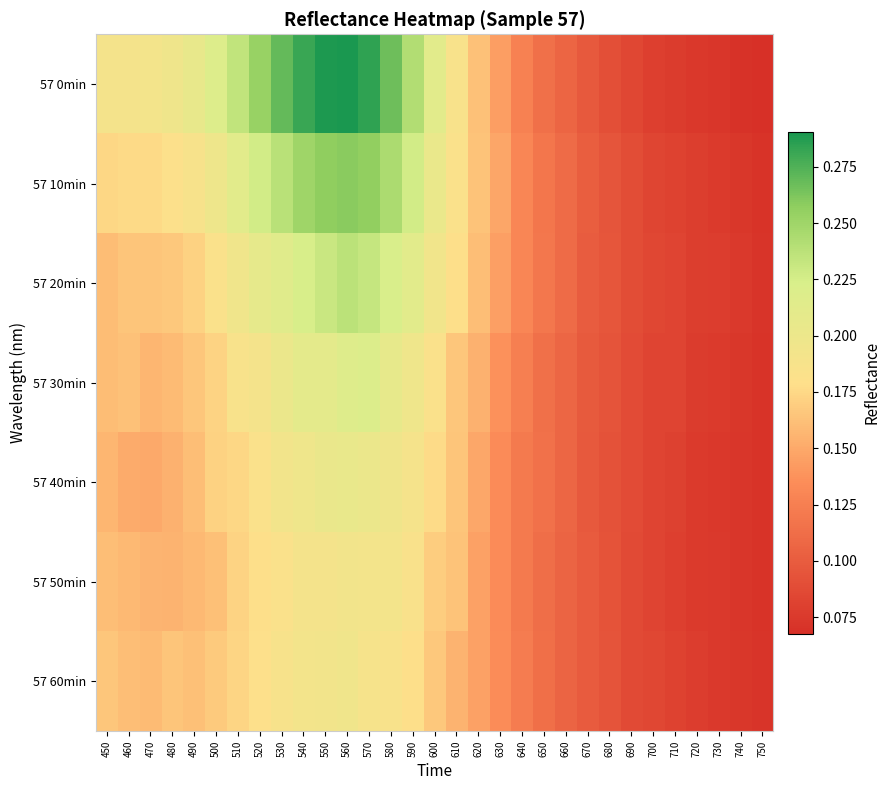

Reading left to right, list all the values displayed in this chart.

57 0min: 450=0.2	460=0.2	470=0.2	480=0.2	490=0.2	500=0.2	510=0.2	520=0.3	530=0.3	540=0.3	550=0.3	560=0.3	570=0.3	580=0.3	590=0.2	600=0.2	610=0.2	620=0.2	630=0.1	640=0.1	650=0.1	660=0.1	670=0.1	680=0.1	690=0.1	700=0.1	710=0.1	720=0.1	730=0.1	740=0.1	750=0.1
57 10min: 450=0.2	460=0.2	470=0.2	480=0.2	490=0.2	500=0.2	510=0.2	520=0.2	530=0.2	540=0.2	550=0.3	560=0.3	570=0.3	580=0.2	590=0.2	600=0.2	610=0.2	620=0.2	630=0.1	640=0.1	650=0.1	660=0.1	670=0.1	680=0.1	690=0.1	700=0.1	710=0.1	720=0.1	730=0.1	740=0.1	750=0.1
57 20min: 450=0.2	460=0.2	470=0.2	480=0.2	490=0.2	500=0.2	510=0.2	520=0.2	530=0.2	540=0.2	550=0.2	560=0.2	570=0.2	580=0.2	590=0.2	600=0.2	610=0.2	620=0.2	630=0.1	640=0.1	650=0.1	660=0.1	670=0.1	680=0.1	690=0.1	700=0.1	710=0.1	720=0.1	730=0.1	740=0.1	750=0.1
57 30min: 450=0.2	460=0.2	470=0.2	480=0.2	490=0.2	500=0.2	510=0.2	520=0.2	530=0.2	540=0.2	550=0.2	560=0.2	570=0.2	580=0.2	590=0.2	600=0.2	610=0.2	620=0.2	630=0.1	640=0.1	650=0.1	660=0.1	670=0.1	680=0.1	690=0.1	700=0.1	710=0.1	720=0.1	730=0.1	740=0.1	750=0.1
57 40min: 450=0.2	460=0.2	470=0.1	480=0.2	490=0.2	500=0.2	510=0.2	520=0.2	530=0.2	540=0.2	550=0.2	560=0.2	570=0.2	580=0.2	590=0.2	600=0.2	610=0.2	620=0.1	630=0.1	640=0.1	650=0.1	660=0.1	670=0.1	680=0.1	690=0.1	700=0.1	710=0.1	720=0.1	730=0.1	740=0.1	750=0.1
57 50min: 450=0.2	460=0.2	470=0.2	480=0.2	490=0.2	500=0.2	510=0.2	520=0.2	530=0.2	540=0.2	550=0.2	560=0.2	570=0.2	580=0.2	590=0.2	600=0.2	610=0.2	620=0.1	630=0.1	640=0.1	650=0.1	660=0.1	670=0.1	680=0.1	690=0.1	700=0.1	710=0.1	720=0.1	730=0.1	740=0.1	750=0.1
57 60min: 450=0.2	460=0.2	470=0.2	480=0.2	490=0.2	500=0.2	510=0.2	520=0.2	530=0.2	540=0.2	550=0.2	560=0.2	570=0.2	580=0.2	590=0.2	600=0.2	610=0.2	620=0.1	630=0.1	640=0.1	650=0.1	660=0.1	670=0.1	680=0.1	690=0.1	700=0.1	710=0.1	720=0.1	730=0.1	740=0.1	750=0.1